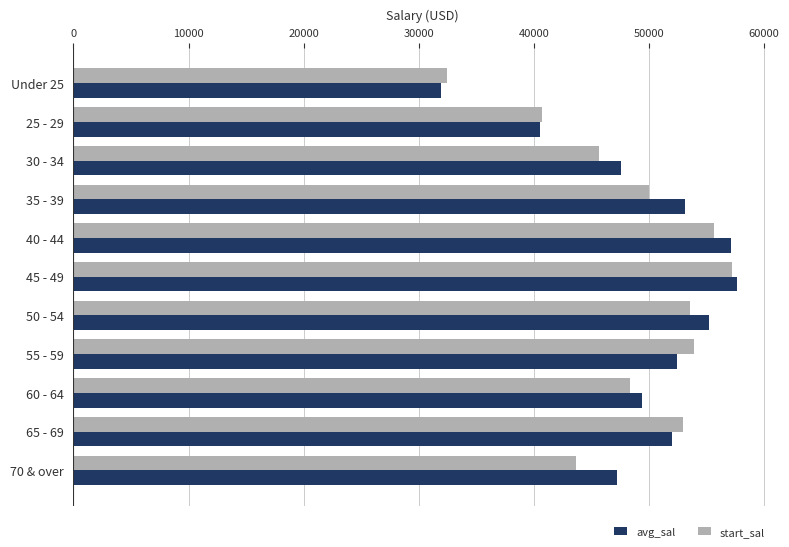

What is the total value across all series at 65 - 69?

104997